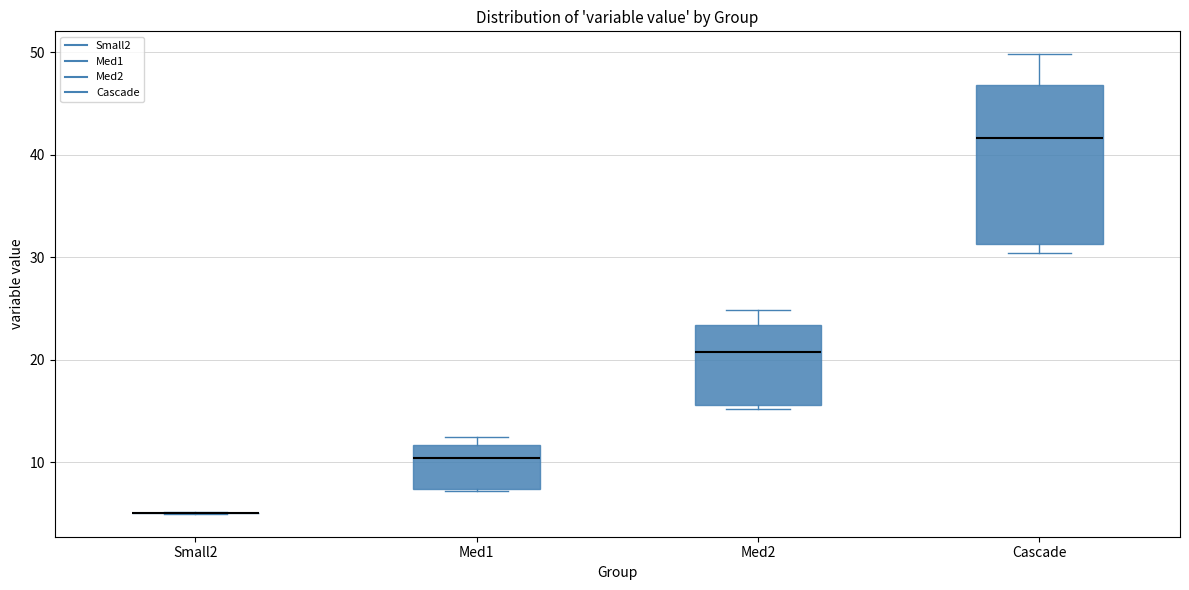

Comparing the boxes themselves (not the whiskers), which one is the tallest?

Cascade